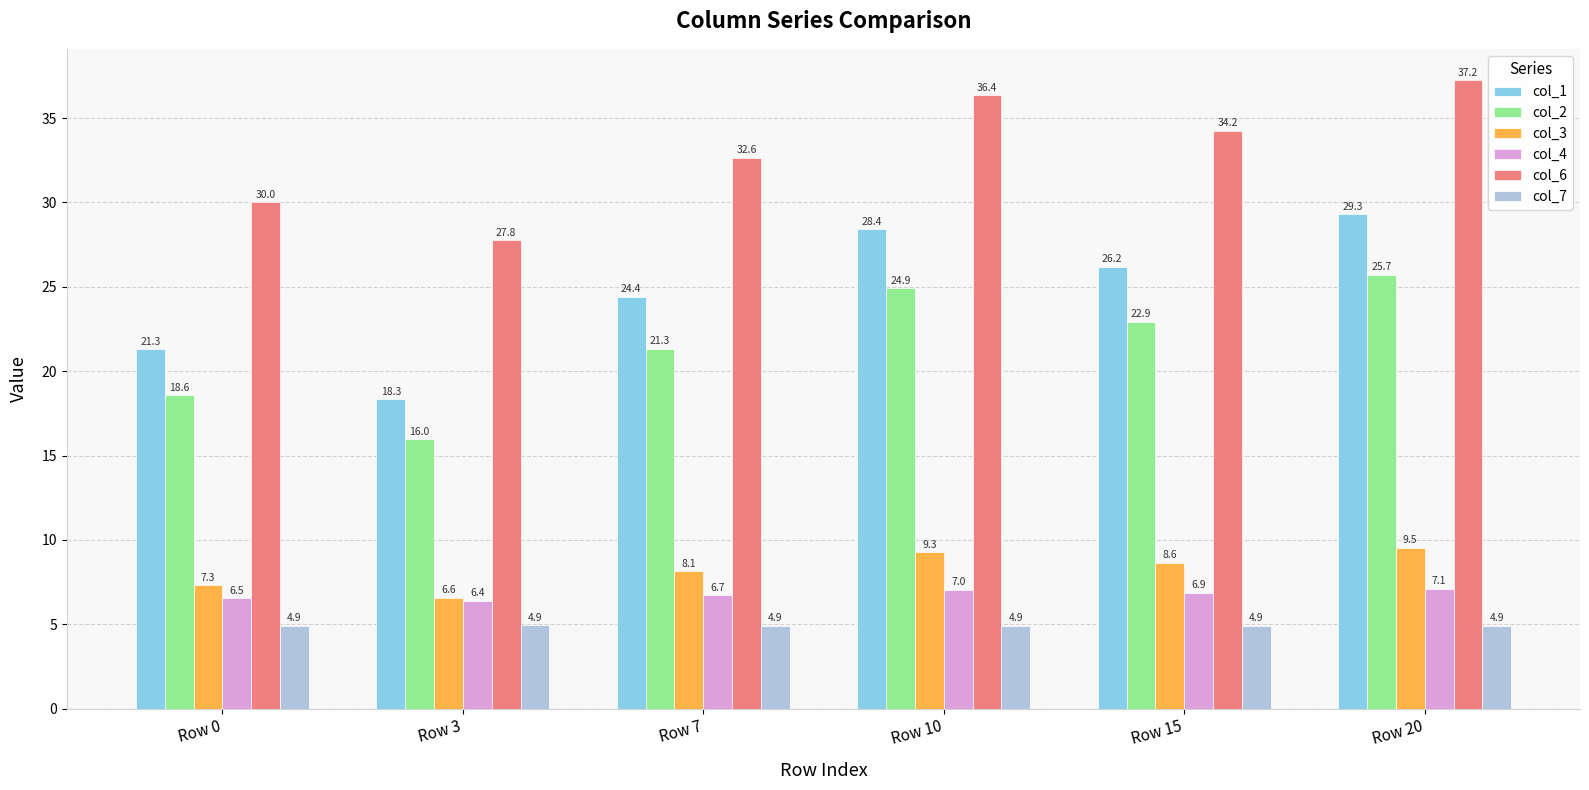

What is the approximate value of col_1 at Row 15?

26.2